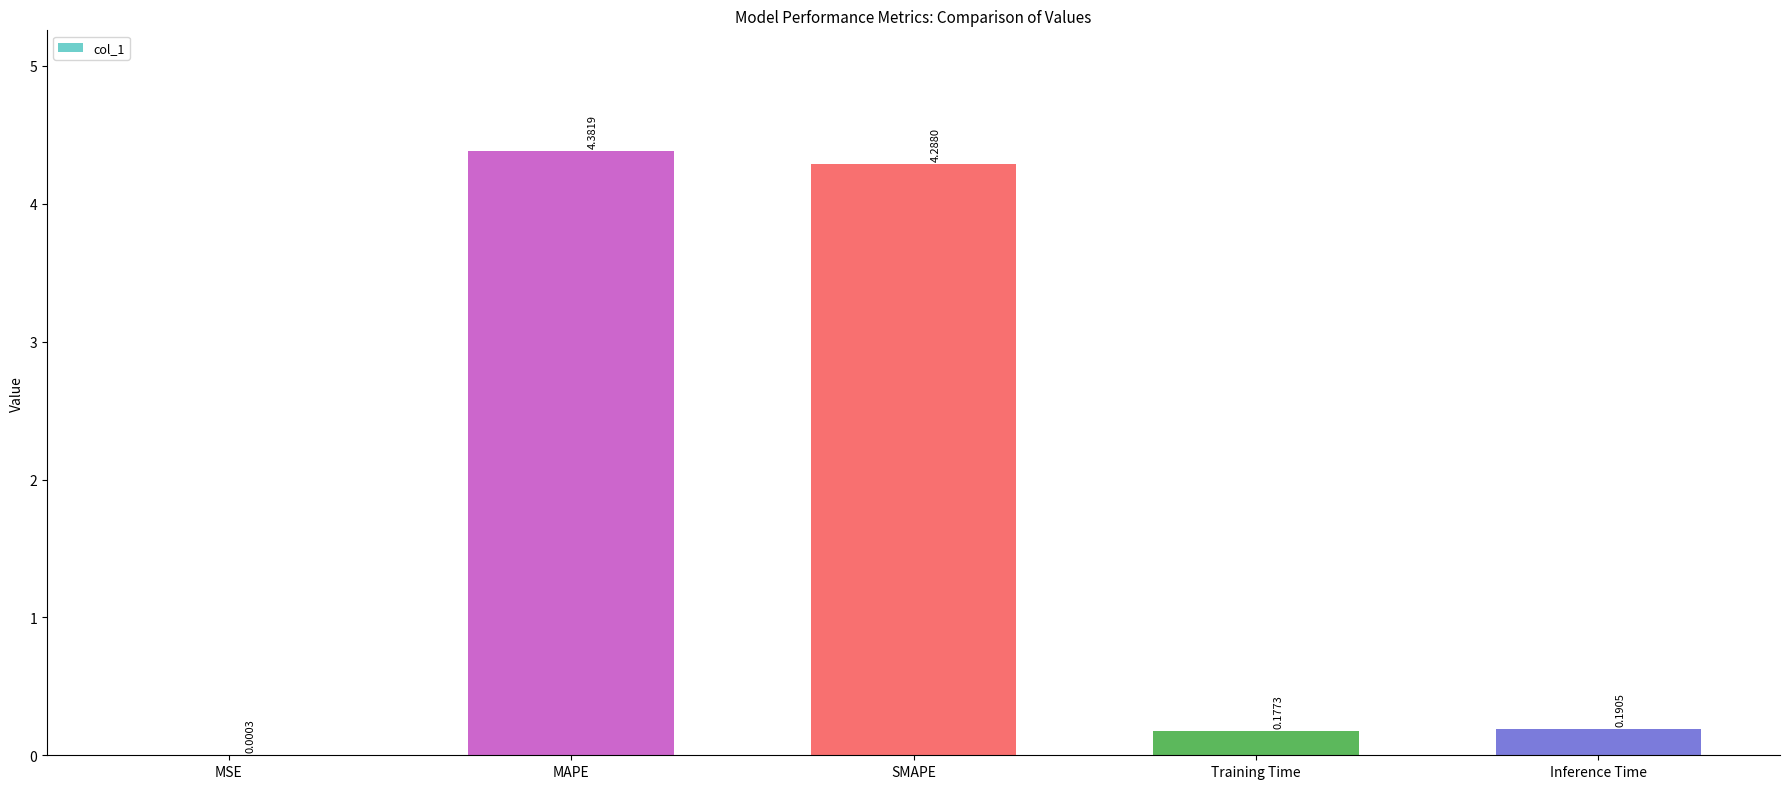

What is the change in value from MAPE to Training Time?

-4.2